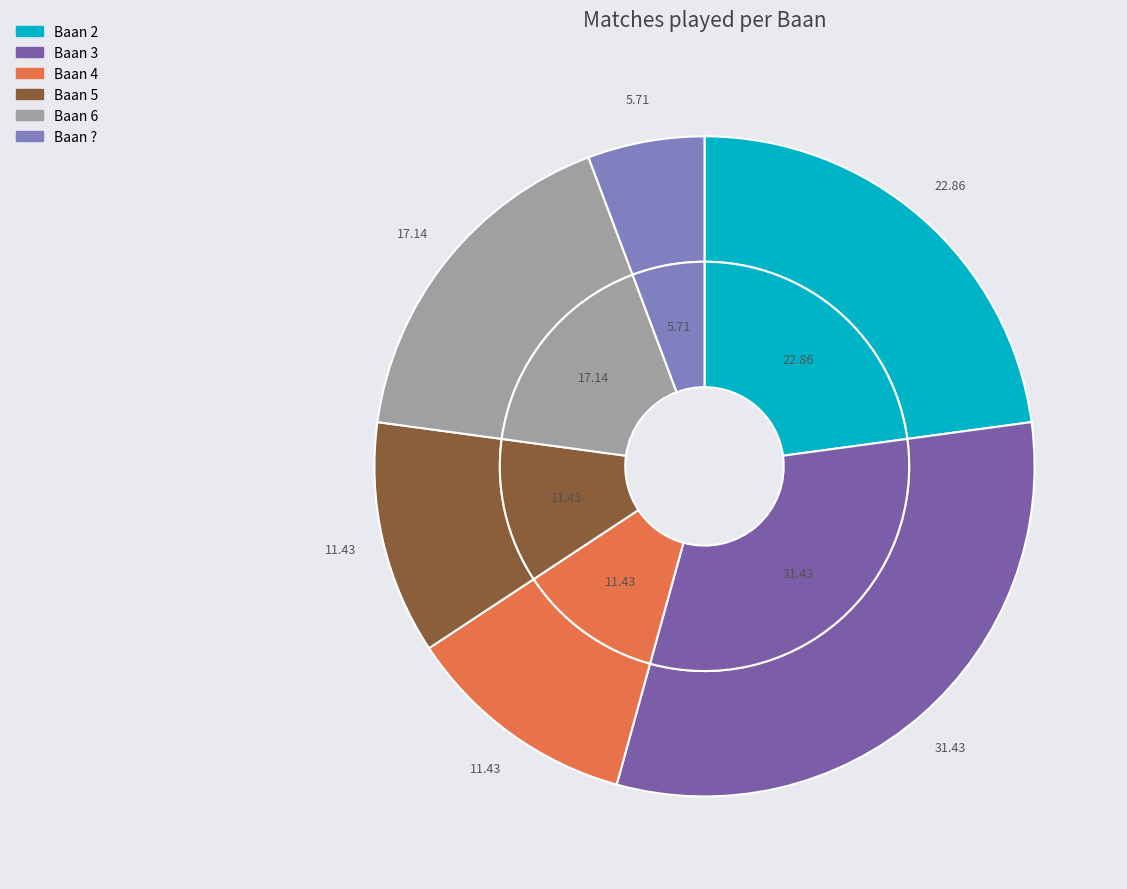

True or false: 6 accounts for 17% of the total.

True